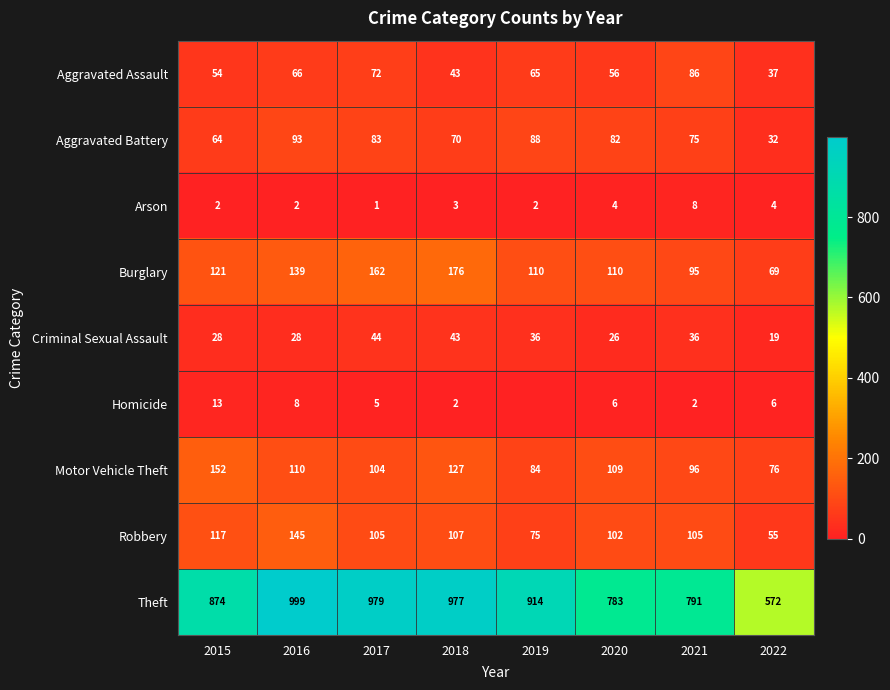

Is the value of Motor Vehicle Theft at 2022 greater than the value of Arson at 2019?

Yes